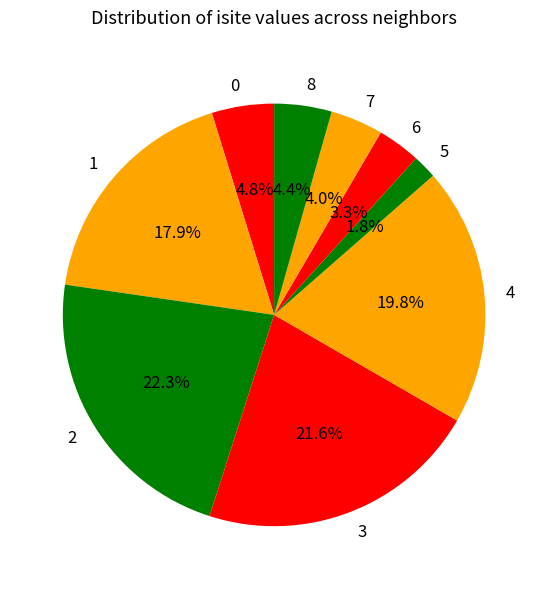

Which slice is the smallest?

5